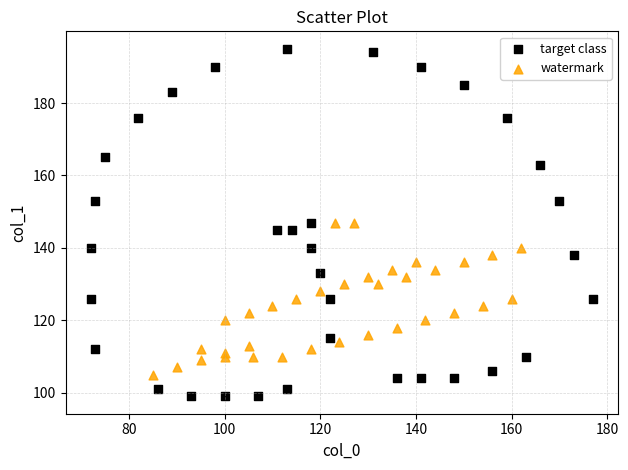

Which series has the largest Y range (max minus min)?

target class